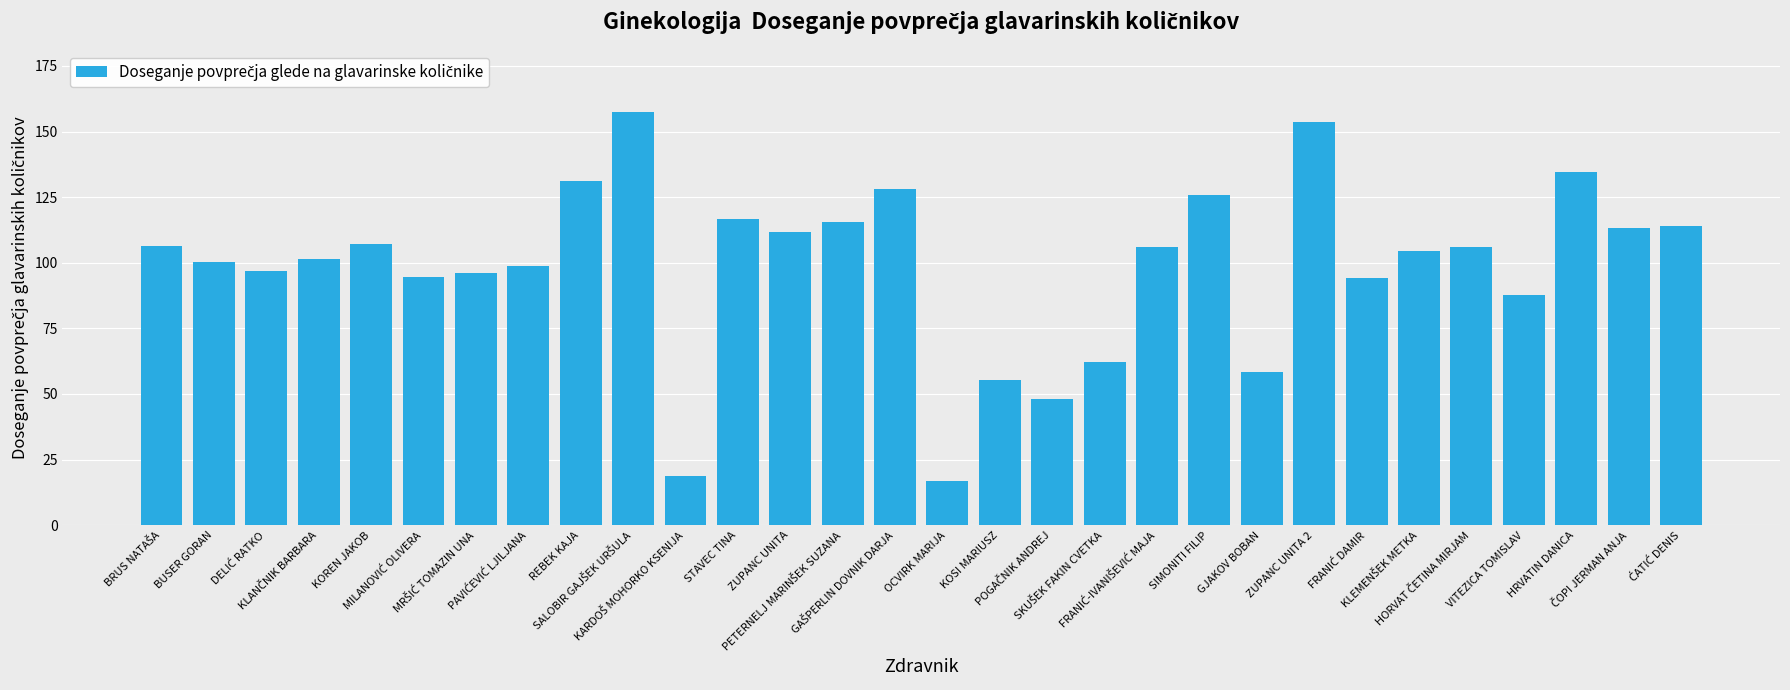

What is the difference between the second highest and second lowest values?

135.0